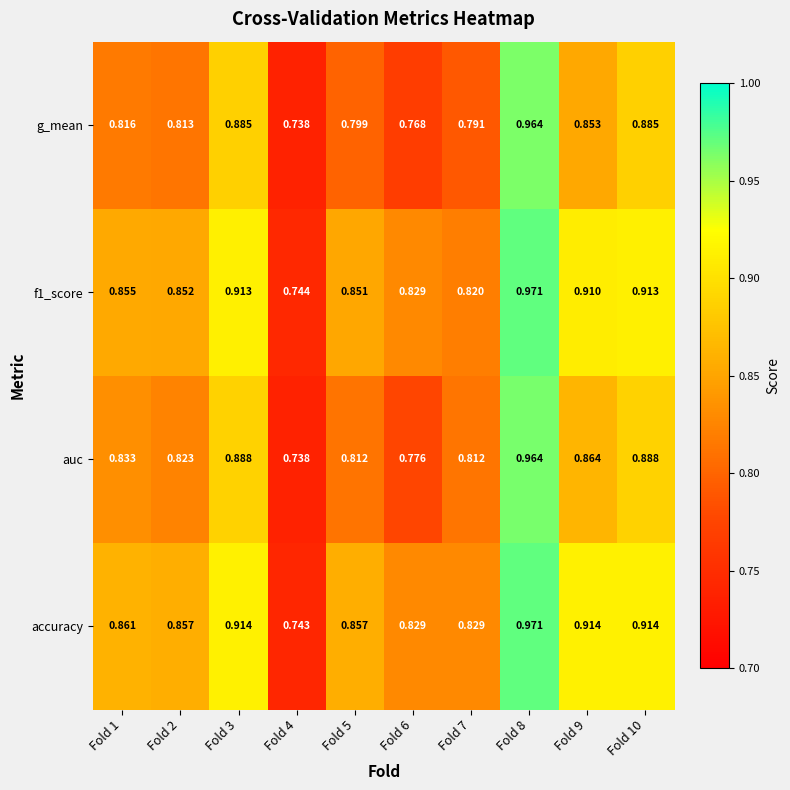

Which series has the largest total across all categories?

accuracy